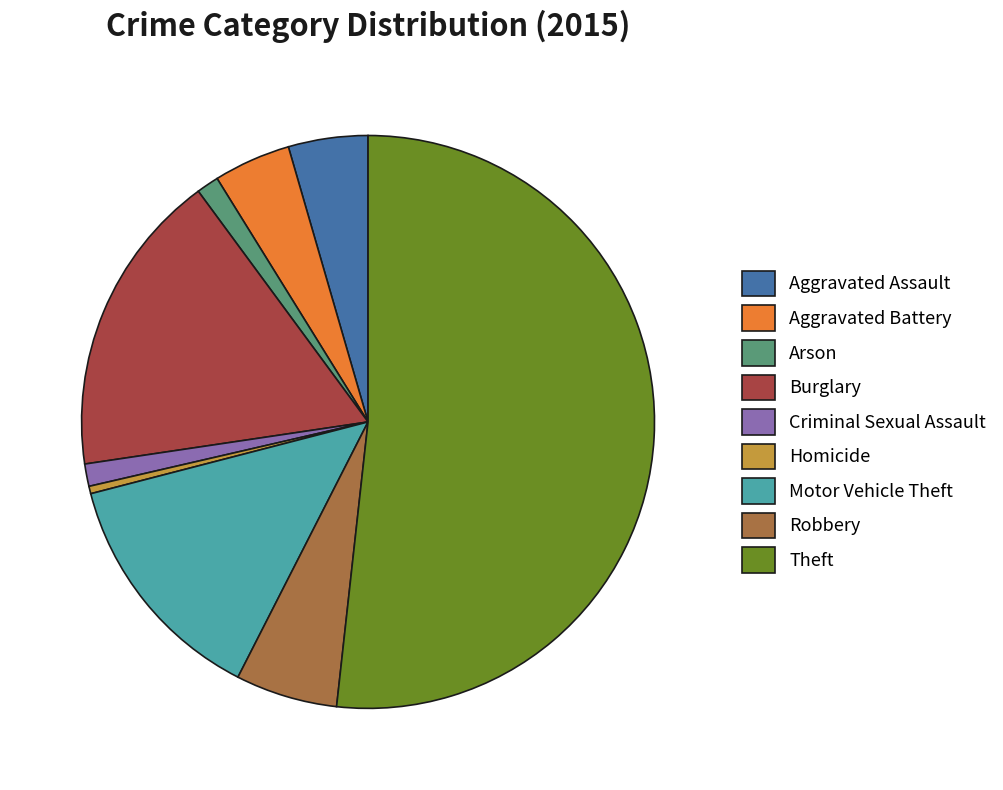

What is the smallest slice in the pie chart?

Homicide